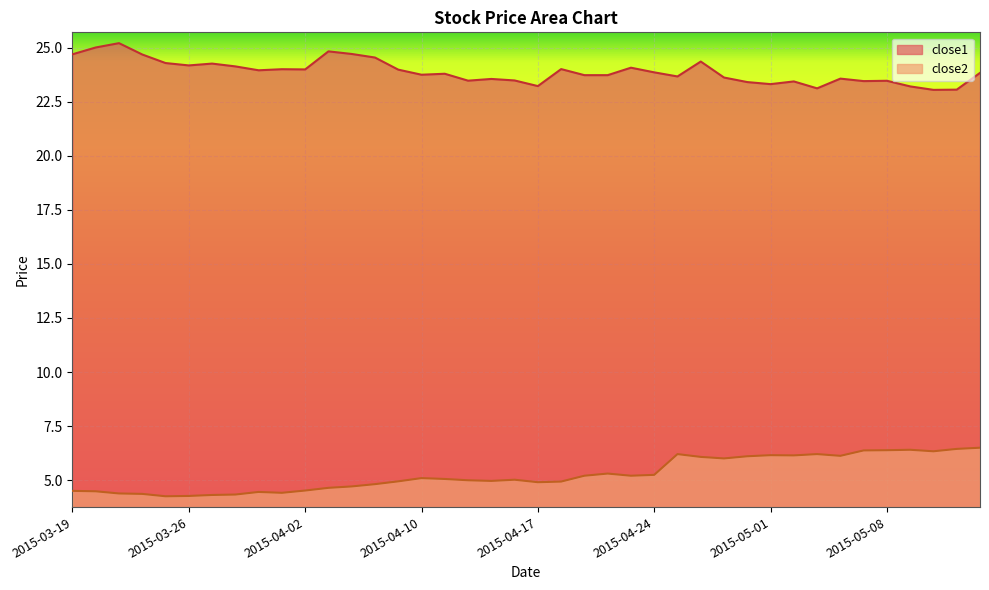

Reading left to right, extract all data points from this chart.

close1: 2015-03-19=24.7	2015-03-20=25.0	2015-03-23=25.2	2015-03-24=24.7	2015-03-25=24.3	2015-03-26=24.2	2015-03-27=24.3	2015-03-30=24.1	2015-03-31=23.9	2015-04-01=24.0	2015-04-02=24.0	2015-04-06=24.8	2015-04-07=24.7	2015-04-08=24.5	2015-04-09=24.0	2015-04-10=23.7	2015-04-13=23.8	2015-04-14=23.5	2015-04-15=23.6	2015-04-16=23.5	2015-04-17=23.2	2015-04-20=24.0	2015-04-21=23.7	2015-04-22=23.7	2015-04-23=24.1	2015-04-24=23.9	2015-04-27=23.7	2015-04-28=24.4	2015-04-29=23.6	2015-04-30=23.4	2015-05-01=23.3	2015-05-04=23.4	2015-05-05=23.1	2015-05-06=23.6	2015-05-07=23.4	2015-05-08=23.5	2015-05-11=23.2	2015-05-12=23.0	2015-05-13=23.1	2015-05-14=23.8
close2: 2015-03-19=4.5	2015-03-20=4.5	2015-03-23=4.4	2015-03-24=4.4	2015-03-25=4.3	2015-03-26=4.3	2015-03-27=4.3	2015-03-30=4.3	2015-03-31=4.5	2015-04-01=4.4	2015-04-02=4.5	2015-04-06=4.6	2015-04-07=4.7	2015-04-08=4.8	2015-04-09=4.9	2015-04-10=5.1	2015-04-13=5.1	2015-04-14=5.0	2015-04-15=5.0	2015-04-16=5.0	2015-04-17=4.9	2015-04-20=4.9	2015-04-21=5.2	2015-04-22=5.3	2015-04-23=5.2	2015-04-24=5.2	2015-04-27=6.2	2015-04-28=6.1	2015-04-29=6.0	2015-04-30=6.1	2015-05-01=6.2	2015-05-04=6.1	2015-05-05=6.2	2015-05-06=6.1	2015-05-07=6.4	2015-05-08=6.4	2015-05-11=6.4	2015-05-12=6.3	2015-05-13=6.4	2015-05-14=6.5